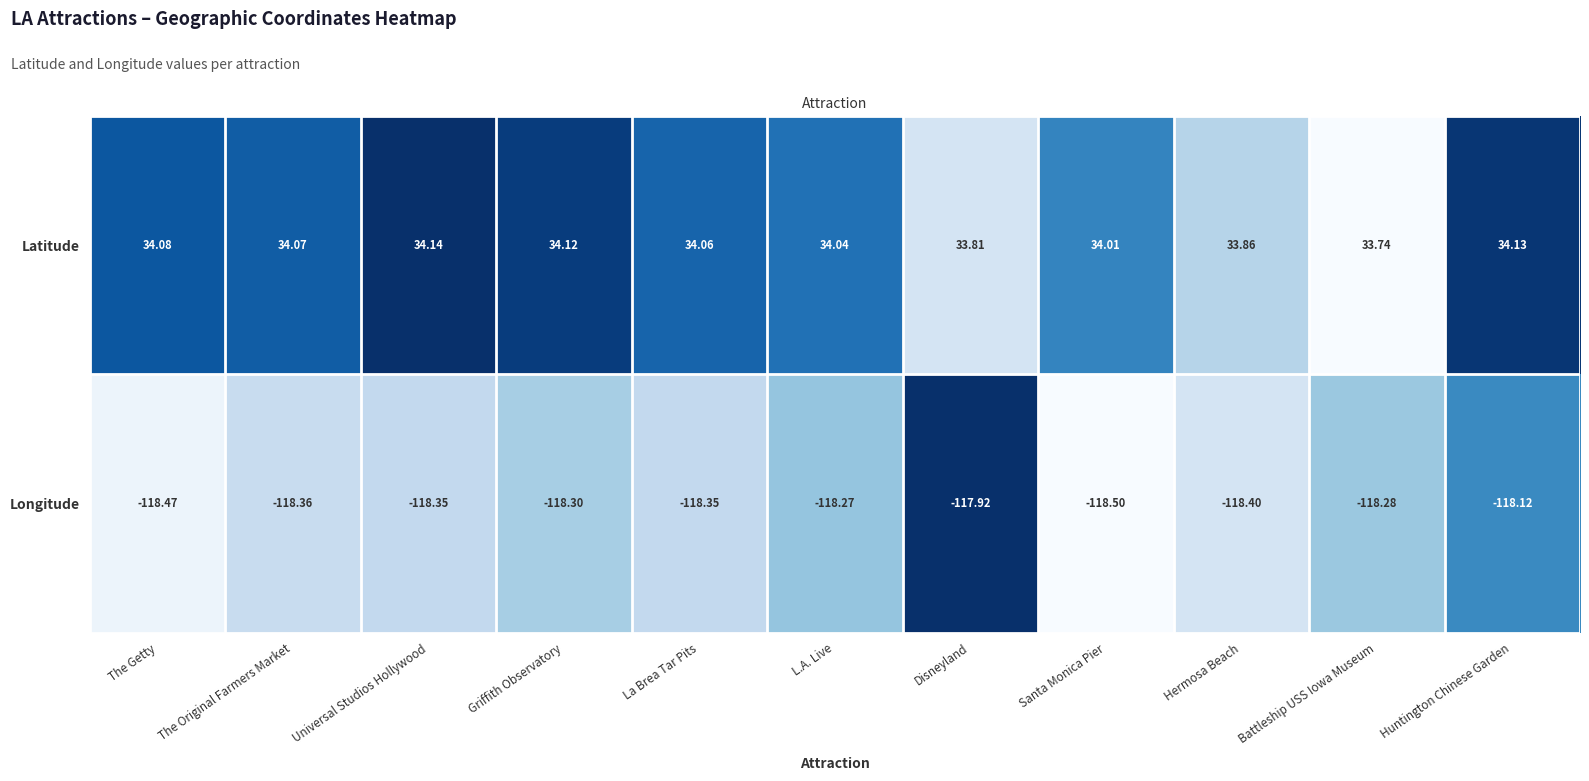

At Battleship USS Iowa Museum, list the series in order from smallest to largest.

Longitude, Latitude